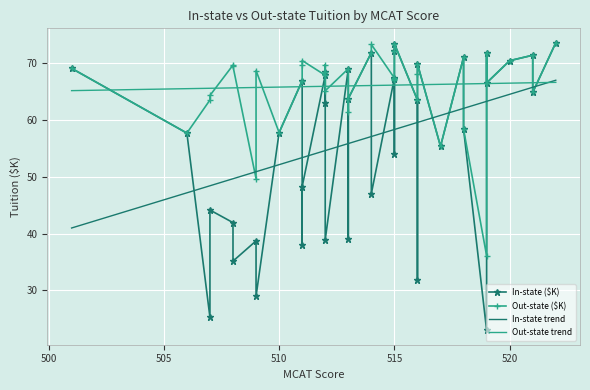

Reading left to right, what are all the values shown in this chart?

In-state ($K): 0=57.7	1=63.4	2=66.8	3=23.0	4=70.9	5=25.3	6=71.7	7=67.3	8=53.9	9=71.7	10=44.1	11=31.8	12=69.0	13=68.9	14=73.5	15=47.0	16=67.1	17=41.9	18=58.3	19=67.8	20=70.3	21=38.7	22=39.0	23=55.3	24=38.0	25=29.0	26=63.7	27=35.1	28=69.8	29=62.9	30=68.4	31=72.1	32=73.3	33=71.3	34=57.6	35=66.4	36=38.9	37=48.2	38=64.8
Out-state ($K): 0=57.7	1=63.4	2=66.8	3=36.1	4=70.9	5=63.4	6=71.7	7=67.3	8=66.9	9=71.7	10=64.2	11=68.0	12=69.0	13=68.9	14=73.5	15=73.2	16=67.1	17=69.6	18=58.3	19=67.8	20=70.3	21=49.6	22=61.3	23=55.3	24=69.5	25=68.6	26=63.7	27=69.4	28=69.8	29=69.6	30=68.4	31=72.1	32=73.3	33=71.3	34=57.6	35=66.4	36=65.1	37=70.4	38=64.8